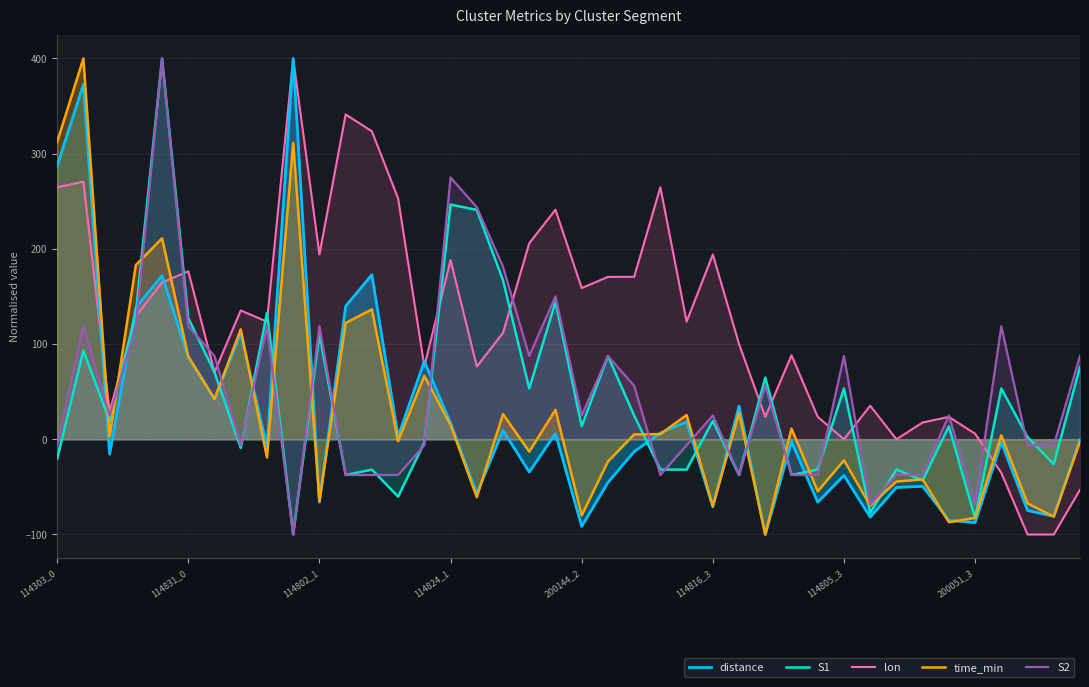

Which series ends up on top after the final intersection of S1 and lon?

S1